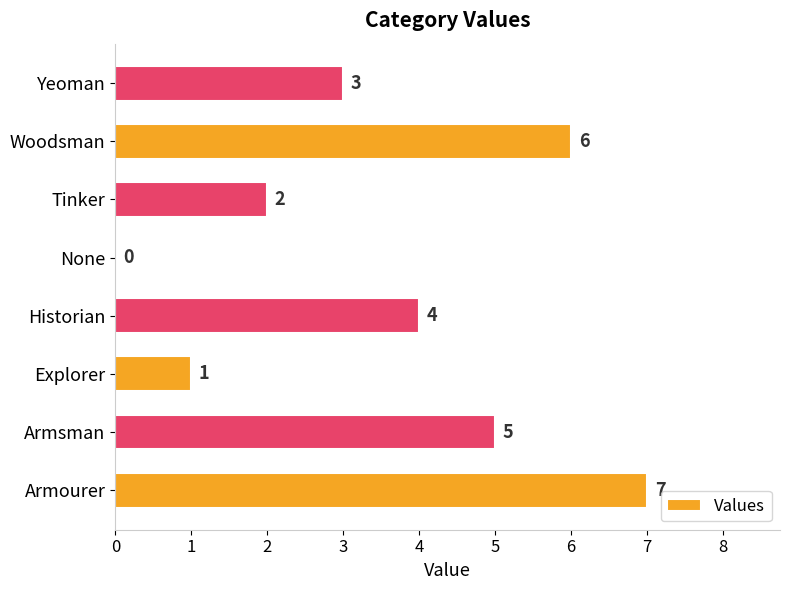

Where is the data nearest to the value 3?

Yeoman